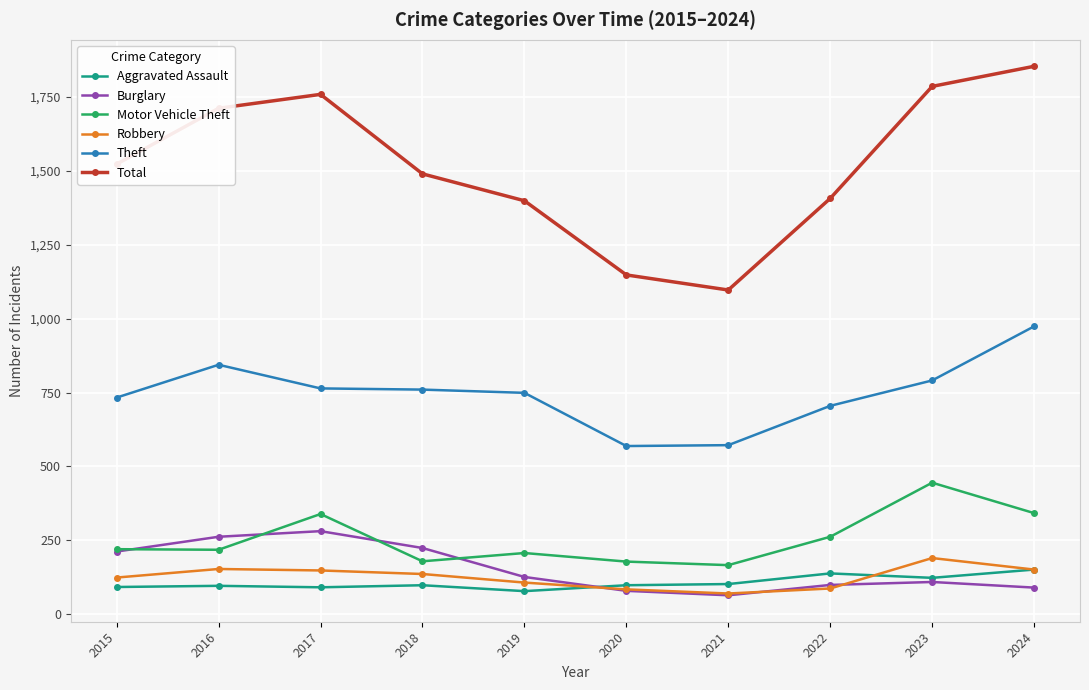

What are all the series names shown in the legend?

Aggravated Assault, Burglary, Motor Vehicle Theft, Robbery, Theft, Total